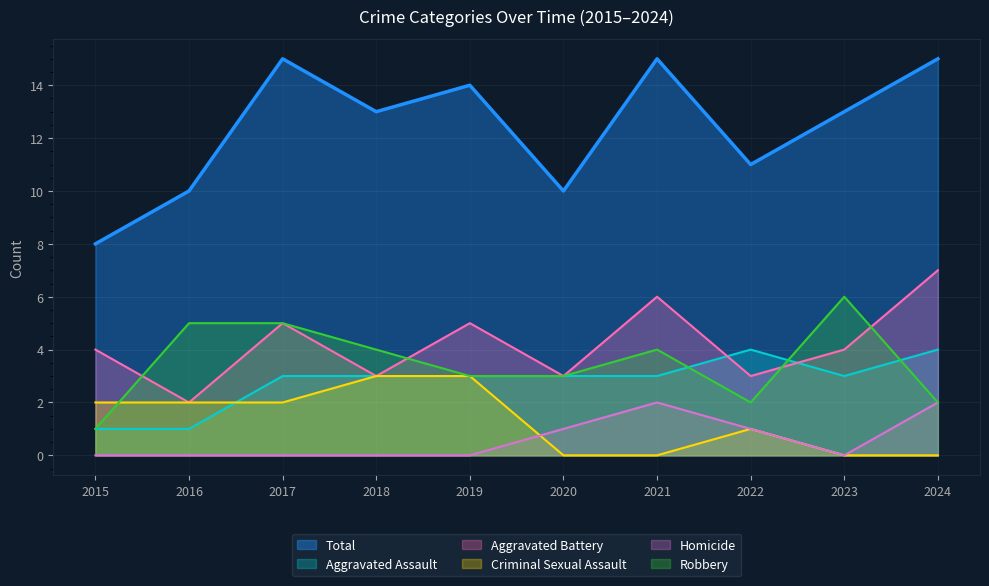

What is the average value of the Robbery series?

4